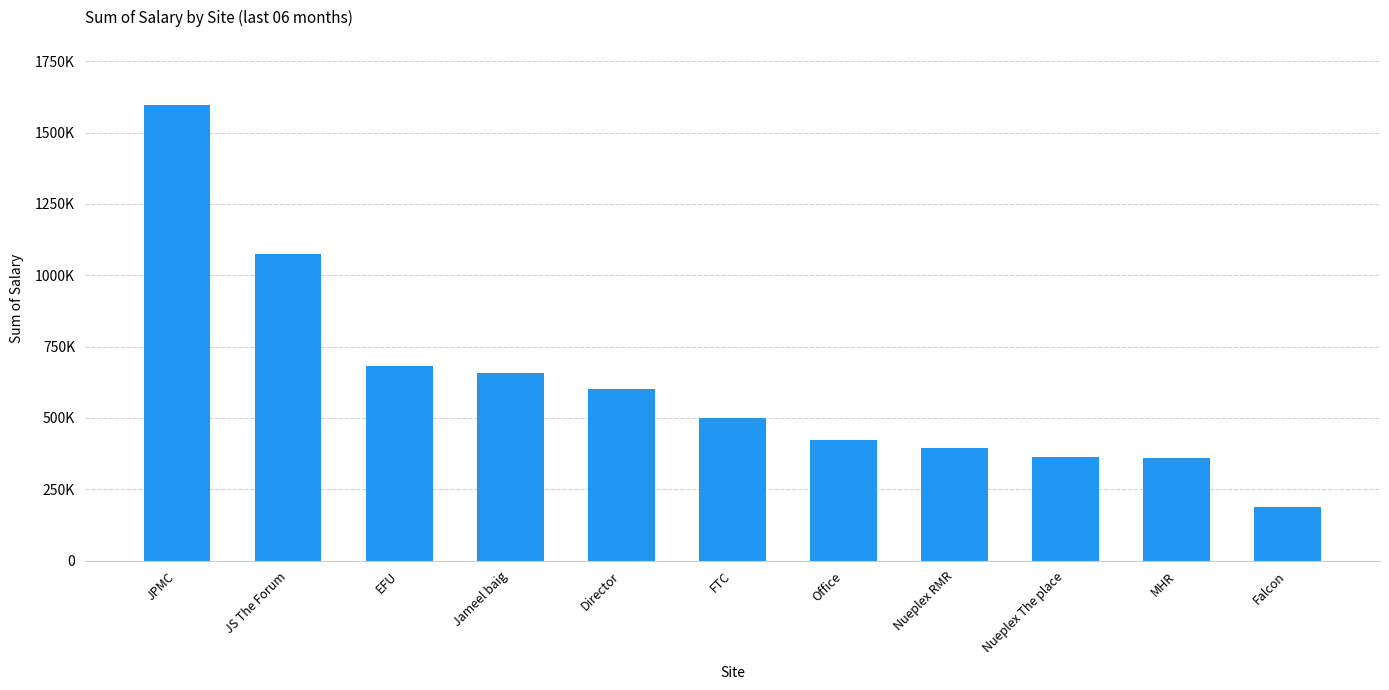

What is the ratio of the value at Office to the value at EFU?

0.6